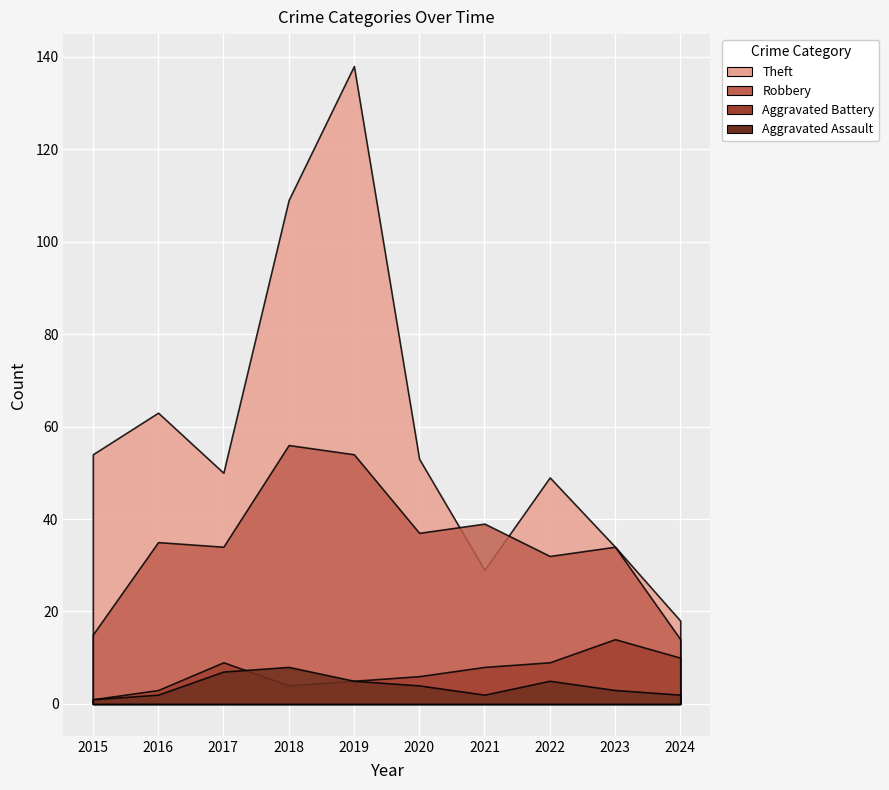

True or false: Theft has a value of 28 at 2024.

False